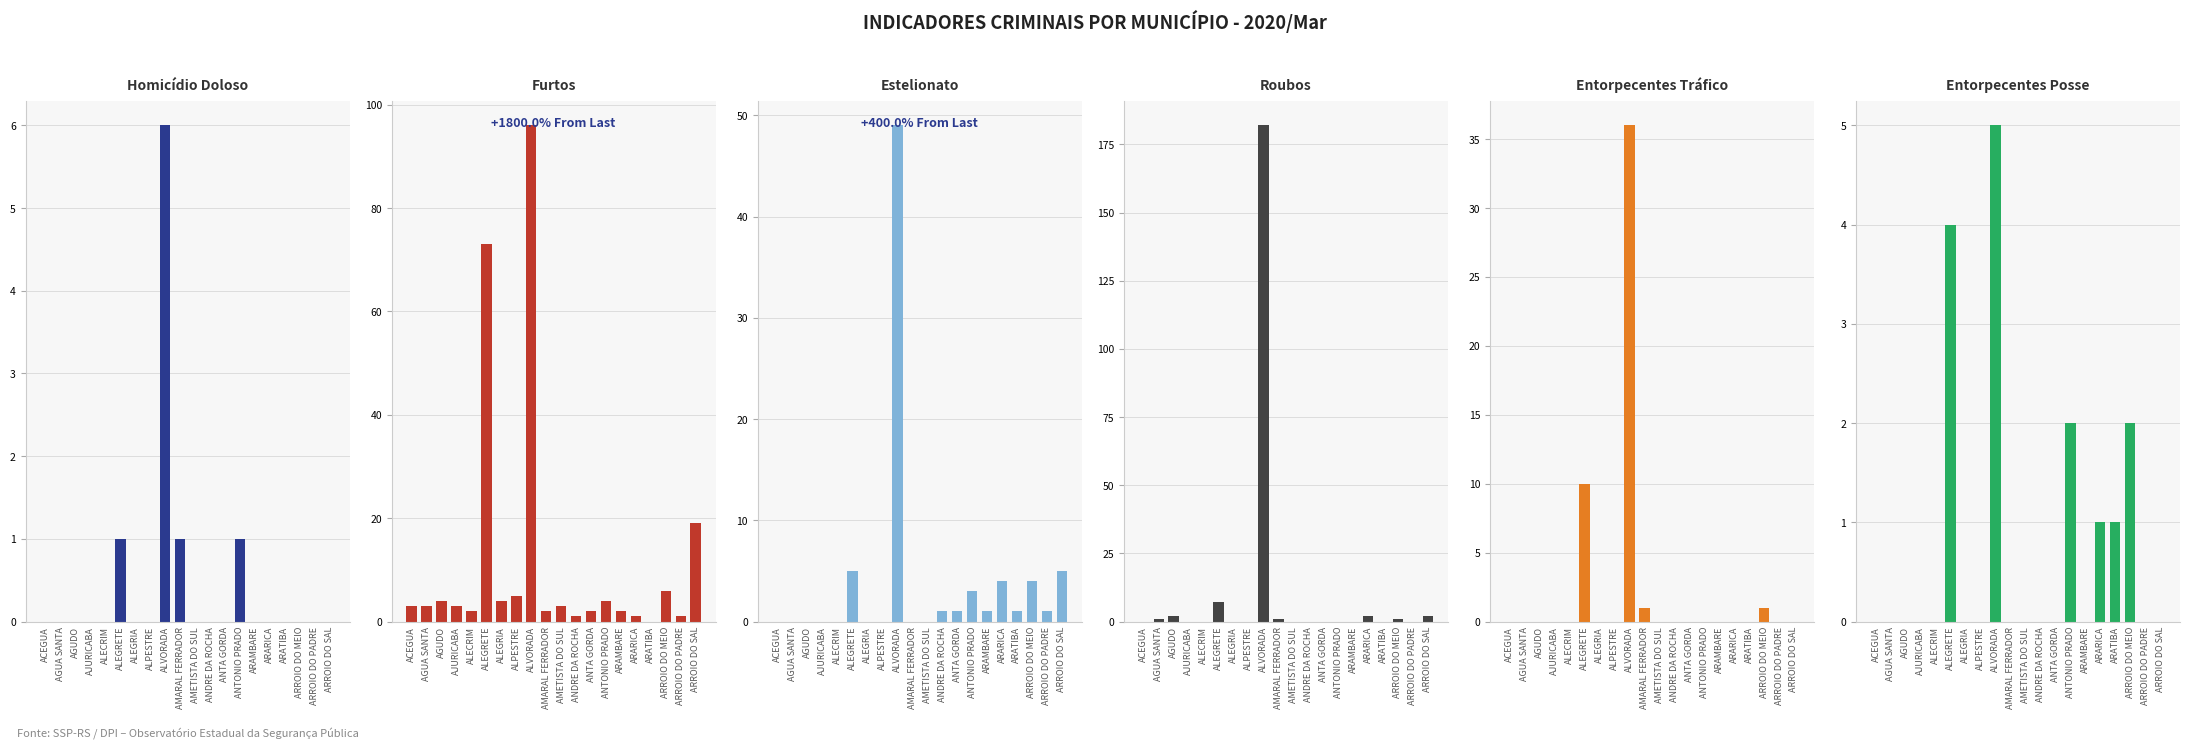

Which series has the largest total across all categories?

Furtos